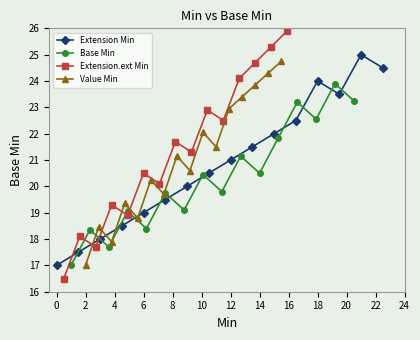

In Extension Min, how many points are higher than both neighbors (excluding endpoints)?

2